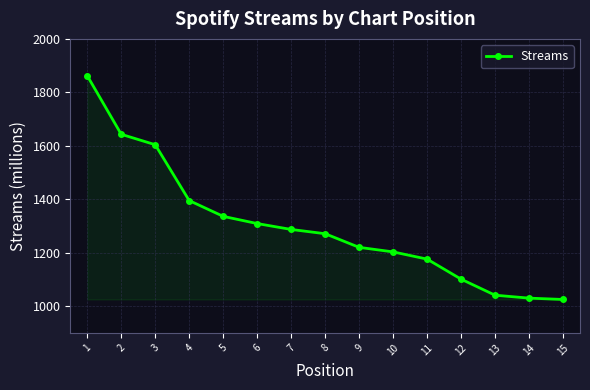

Where is the data nearest to the value 1443?

4